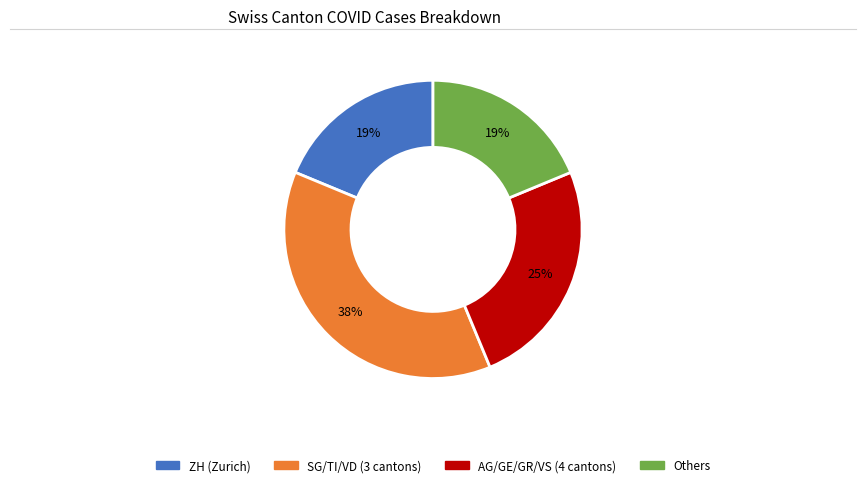

To the nearest percent, what is the difference between the largest and smallest slice percentages?

19%